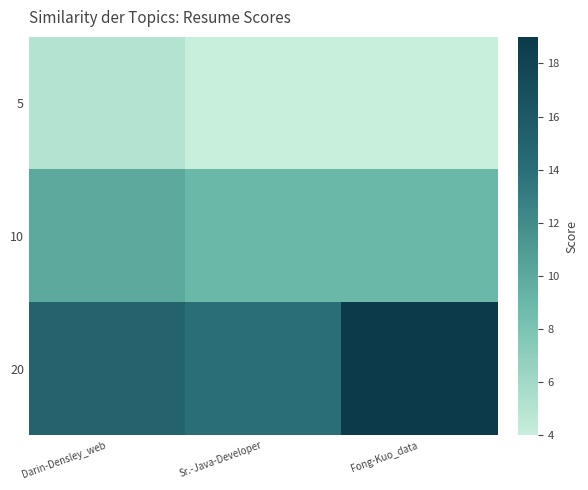

At how many categories does at least one series exceed 6?

3